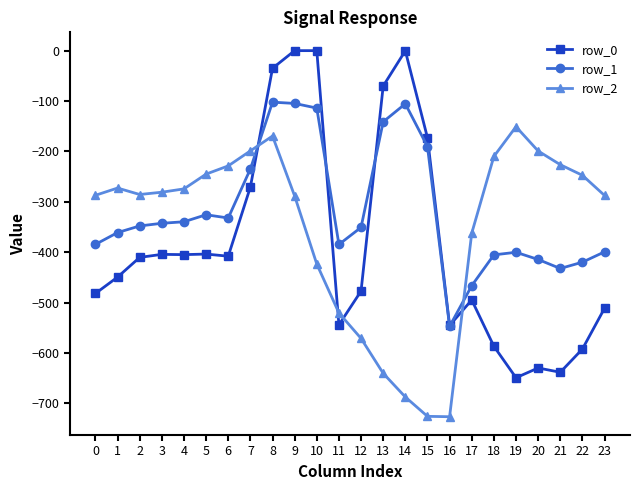

What is the value of the row_1 point at the 10th from the left?

-104.8